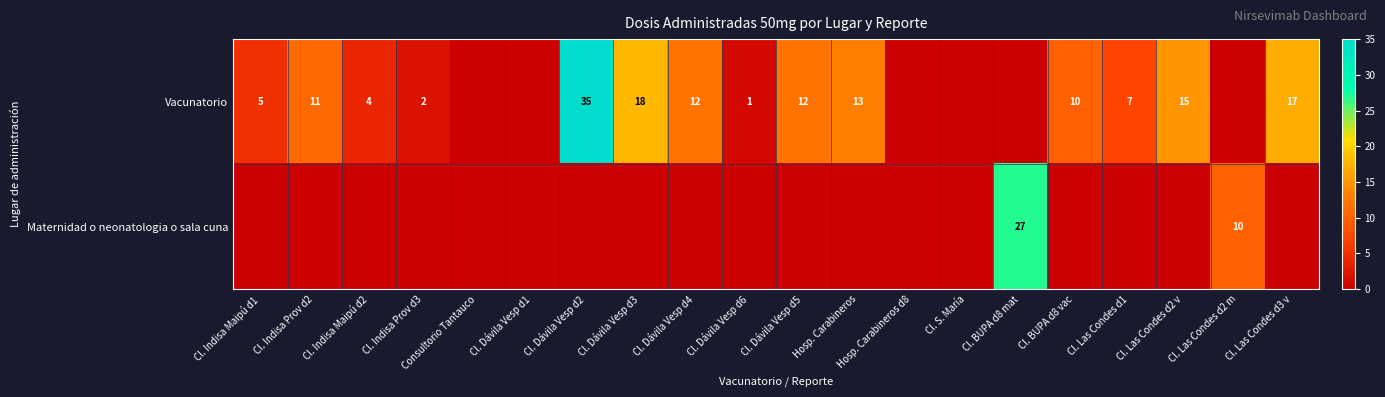

What is the sum of the Vacunatorio values at Cl. Dávila Vesp d5 and Cl. BUPA d8 vac?

22